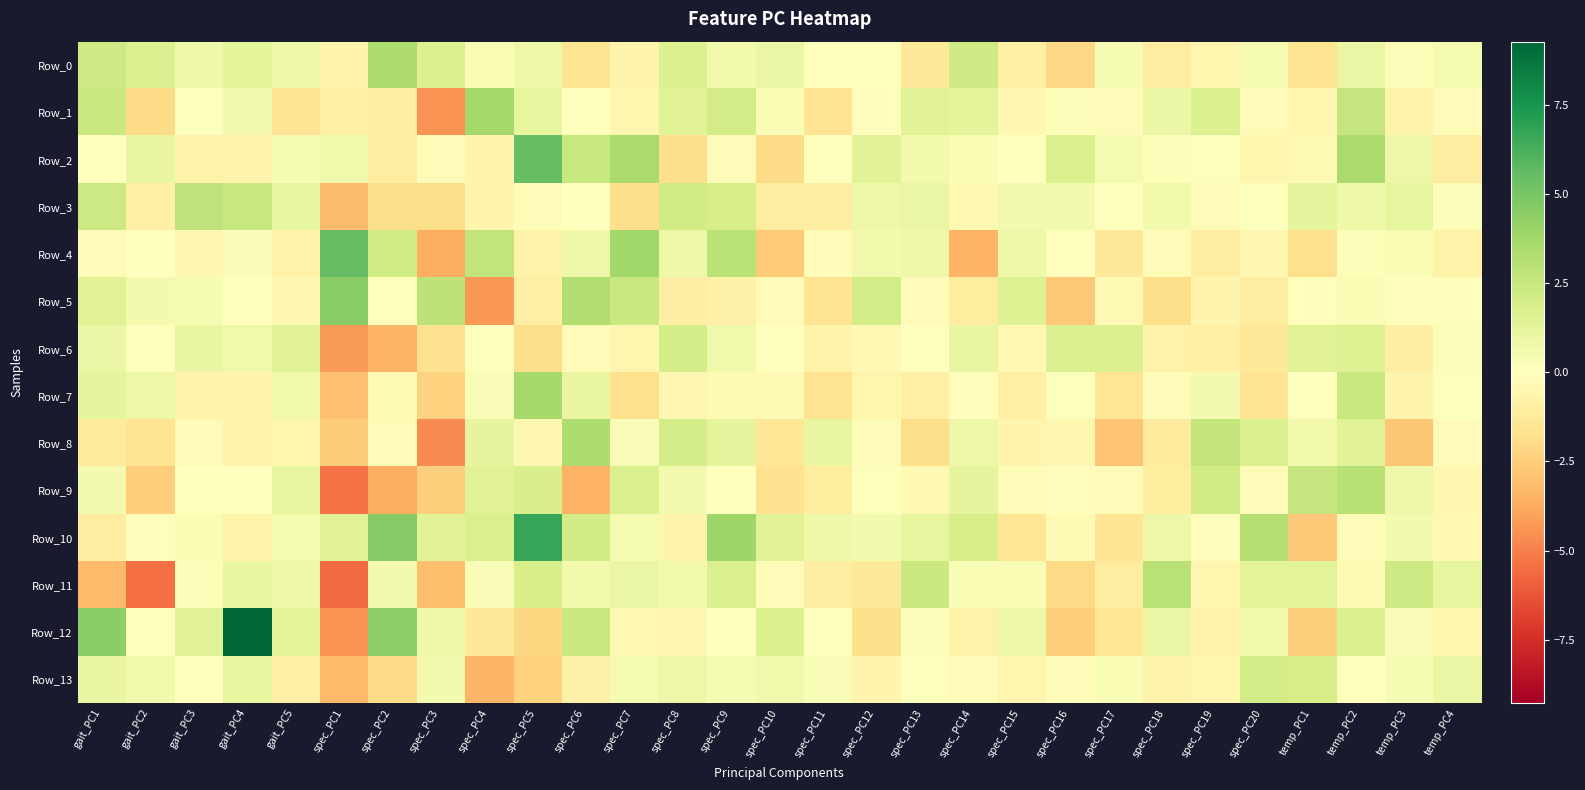

Which label corresponds to the largest value in the chart?

gait_PC4